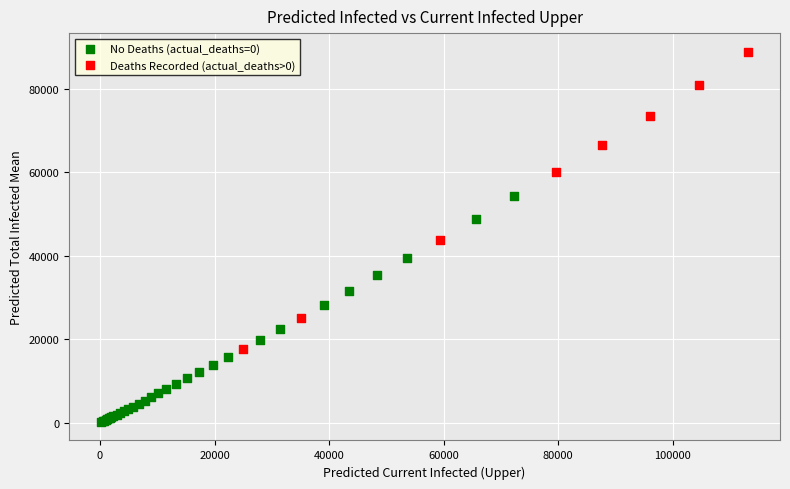

Which series reaches the minimum Y coordinate?

No Deaths (actual_deaths=0)